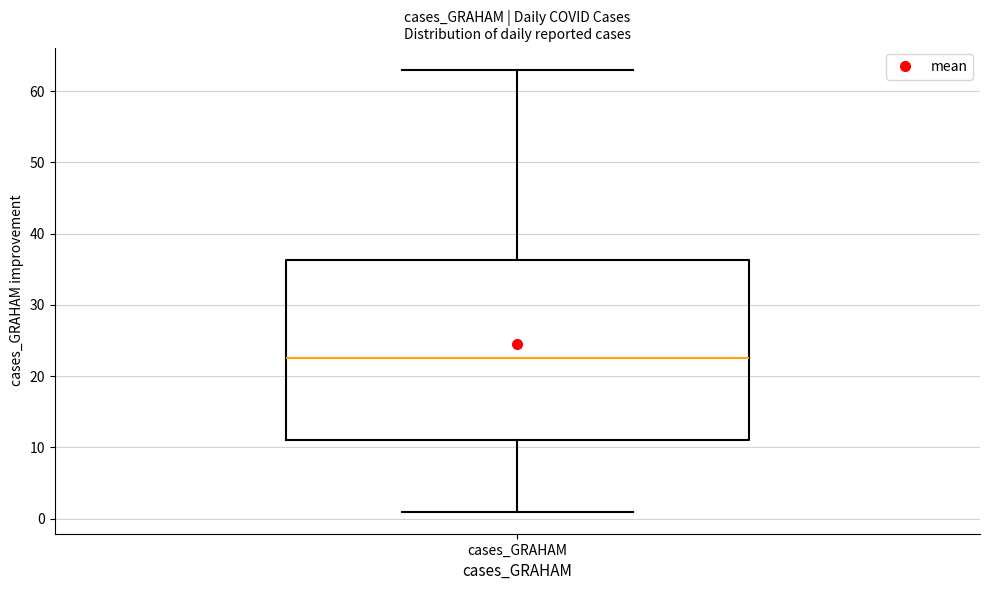

Transcribe this box plot: give where the median line is, the range the box spans, and where the two whiskers end, as read against the y-axis. The values are not printed on the chart, so give them approximately, as read against the axis.

median 23, box 11 to 36, whiskers 1 to 63